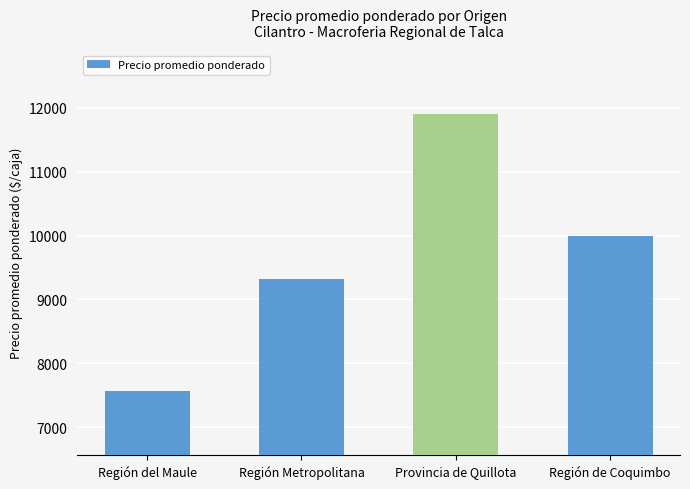

Are the bars grouped side by side (vs. stacked)?

No